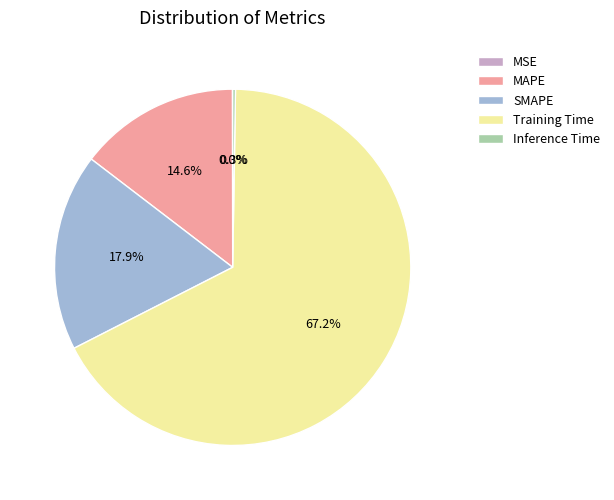

What percentage do SMAPE and Training Time together represent?

85.1%